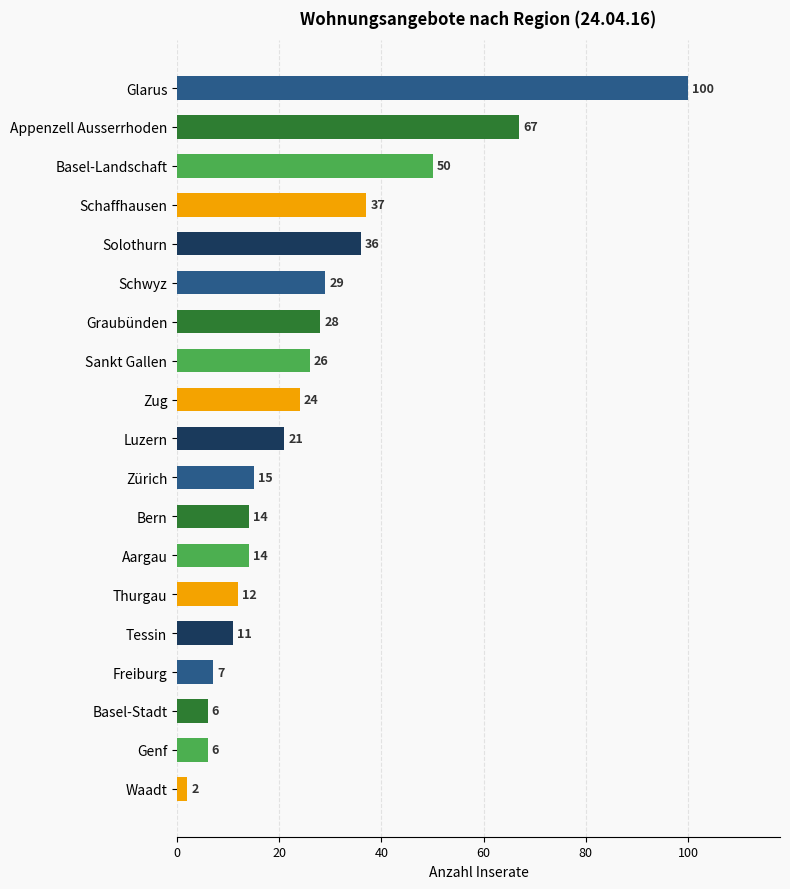

Where is the data nearest to the value 51?

Basel-Landschaft